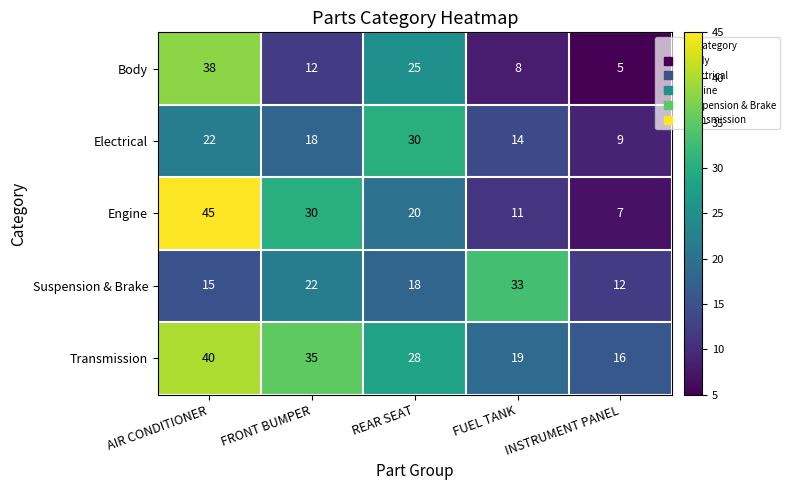

Between FRONT BUMPER and REAR SEAT, which series saw the biggest shift?

Body